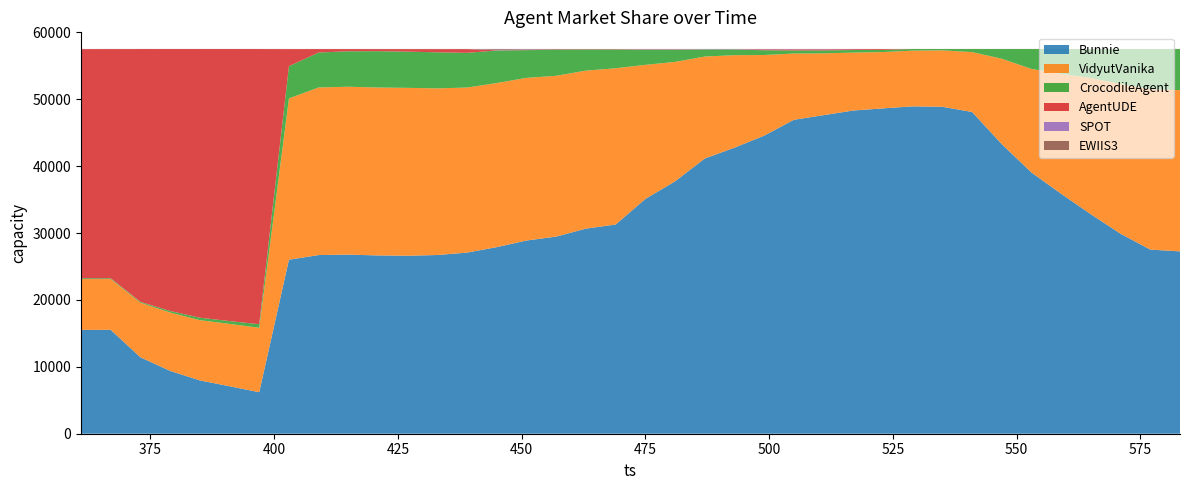

Reading left to right, extract all data points from this chart.

Bunnie: 361=15526	367=15528	373=11420	379=9392	385=7971	391=7097	397=6206	403=26010	409=26708	415=26769	421=26652	427=26606	433=26713	439=27077	445=27895	451=28882	457=29465	463=30661	469=31271	475=35095	481=37730	487=41138	493=42759	499=44556	505=46928	511=47617	517=48313	523=48633	529=48934	535=48871	541=48094	547=43287	553=39043	559=35863	565=32803	571=29892	577=27525	583=27258
VidyutVanika: 361=7591	367=7592	373=8166	379=8721	385=9003	391=9321	397=9633	403=24114	409=25049	415=25100	421=25097	427=25094	433=24912	439=24672	445=24526	451=24314	457=24039	463=23615	469=23361	475=20045	481=17850	487=15245	493=13824	499=12056	505=9906	511=9238	517=8659	523=8419	529=8329	535=8432	541=8954	547=12768	553=15491	559=17930	565=20366	571=22369	577=23973	583=24102
CrocodileAgent: 361=126	367=117	373=126	379=236	385=370	391=421	397=530	403=4812	409=5224	415=5300	421=5432	427=5414	433=5388	439=5186	445=4864	451=4143	457=3892	463=3152	469=2795	475=2243	481=1804	487=1056	493=857	499=707	505=458	511=440	517=382	523=332	529=242	535=201	541=457	547=1447	553=2970	559=3711	565=4334	571=5242	577=6003	583=6141
AgentUDE: 361=34245	367=34259	373=37789	379=39154	385=40159	391=40665	397=41132	403=2556	409=517	415=327	421=308	427=376	433=473	439=554	445=33	451=32	457=32	463=32	469=35	475=35	481=35	487=5	493=6	499=129	505=158	511=156	517=125	523=125	529=5	535=6	541=5	547=6	553=6	559=6	565=8	571=6	577=7	583=8
SPOT: 361=4	367=4	373=4	379=4	385=3	391=3	397=5	403=4	409=3	415=3	421=4	427=3	433=3	439=3	445=70	451=71	457=2	463=2	469=3	475=51	481=49	487=49	493=48	499=48	505=48	511=48	517=30	523=0	529=1	535=0	541=0	547=0	553=0	559=0	565=0	571=1	577=1	583=1
EWIIS3: 361=25	367=18	373=13	379=11	385=12	391=11	397=12	403=20	409=15	415=17	421=24	427=24	433=28	439=25	445=130	451=75	457=86	463=53	469=50	475=46	481=47	487=23	493=23	499=21	505=18	511=18	517=7	523=7	529=6	535=7	541=8	547=10	553=8	559=8	565=7	571=7	577=8	583=9